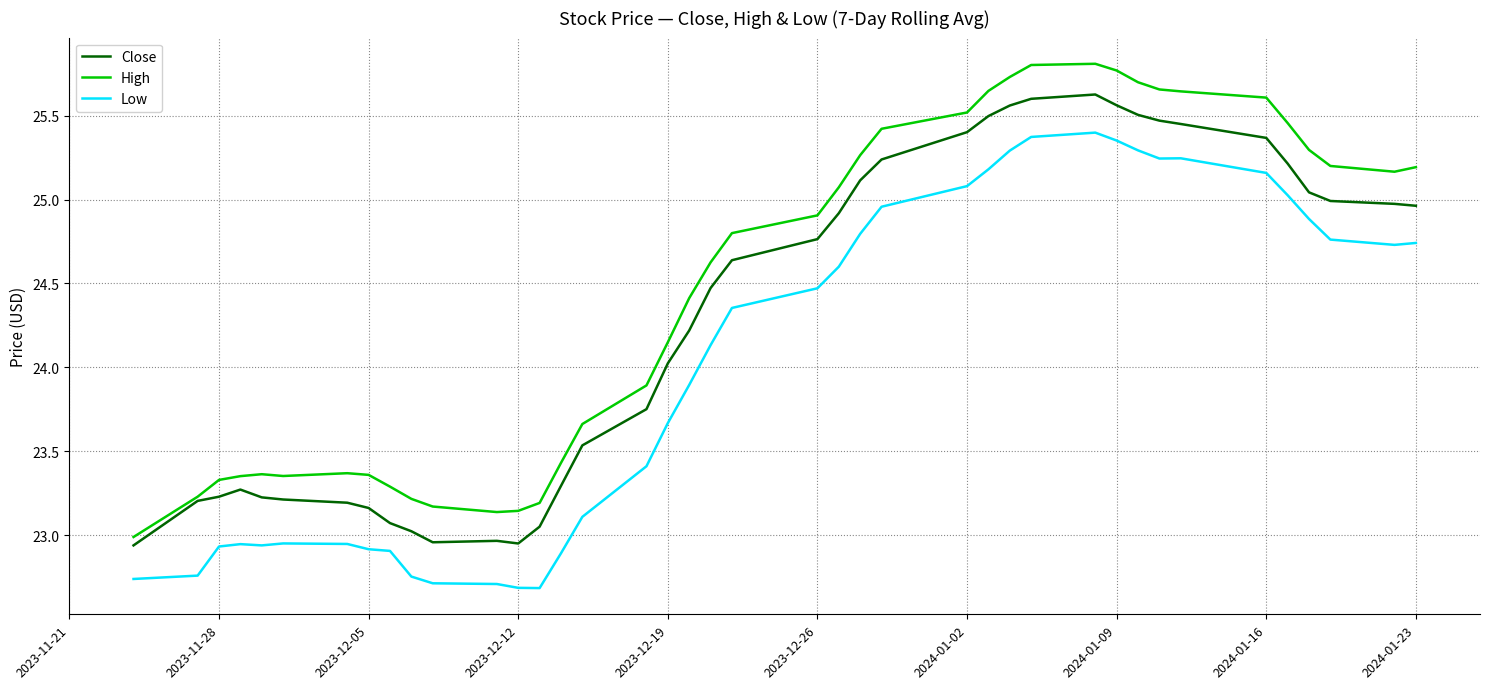

Which series has the largest total across all categories?

High